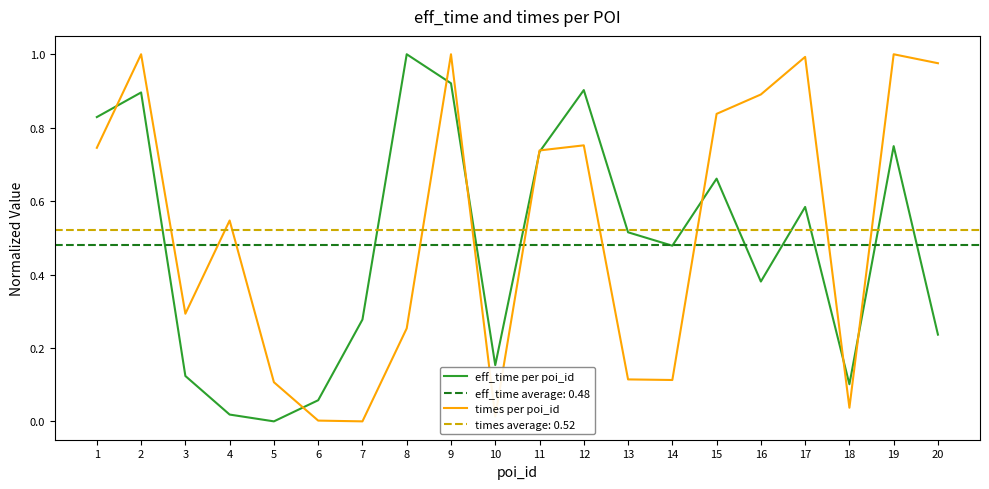

Between 17 and 14, which is larger?

17